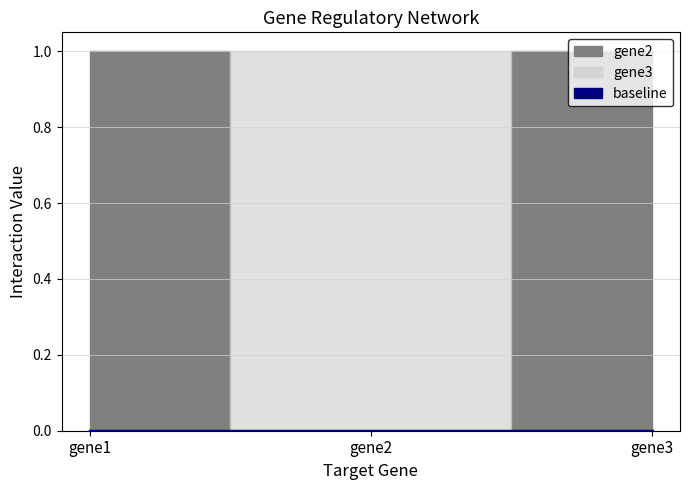

At how many categories does at least one series exceed 0?

3